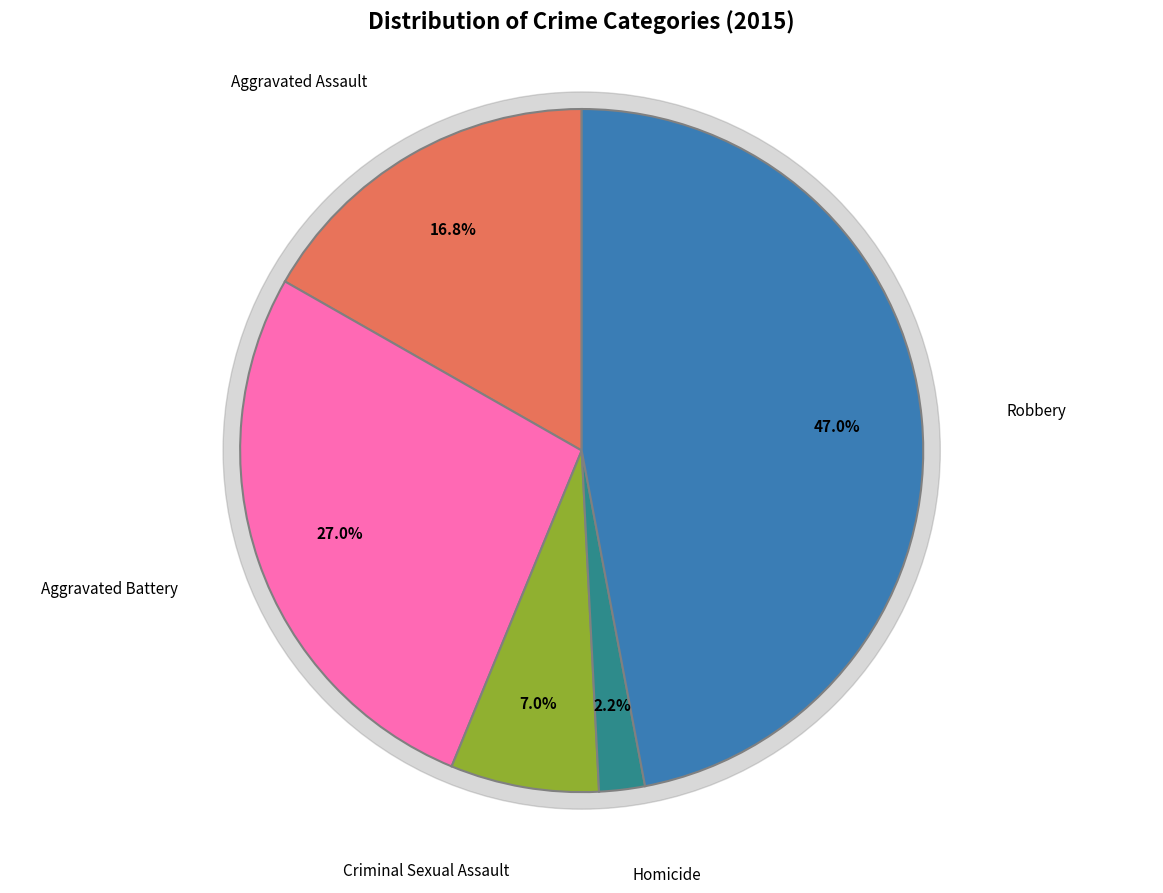

To the nearest percent, what percentage of the pie is Criminal Sexual Assault?

7%